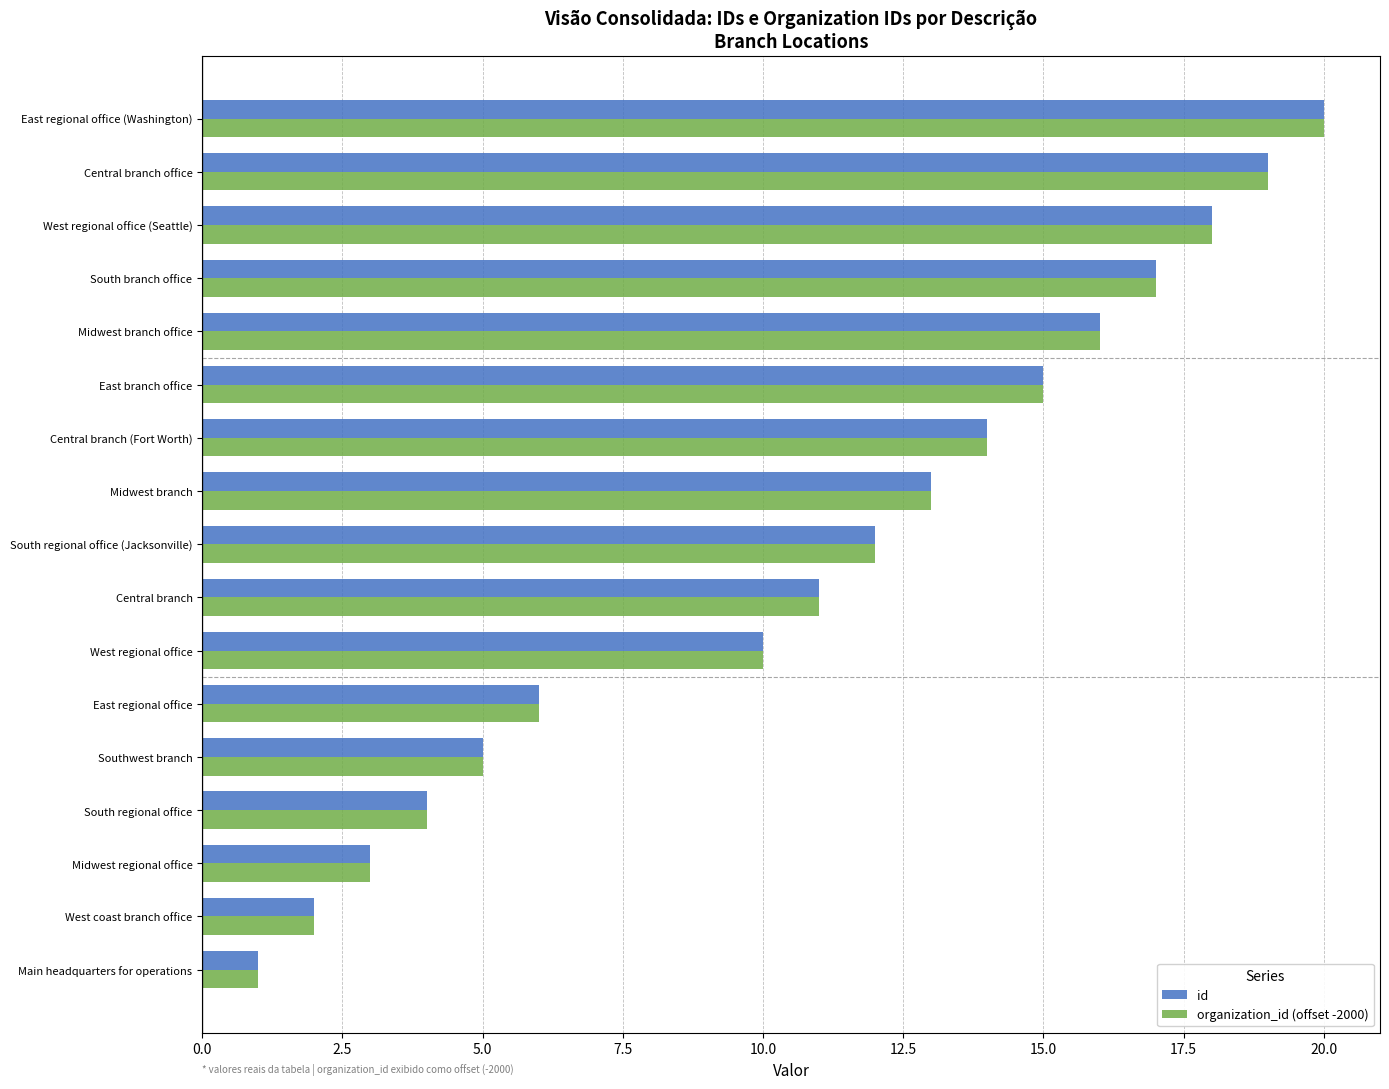

At which category is the sum across all series the highest?

East regional office (Washington)